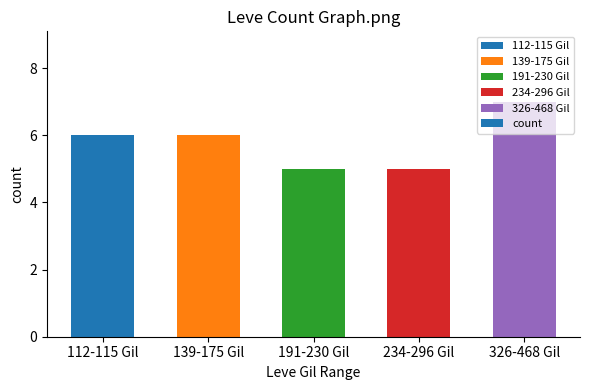

How many data points does each series have?

5